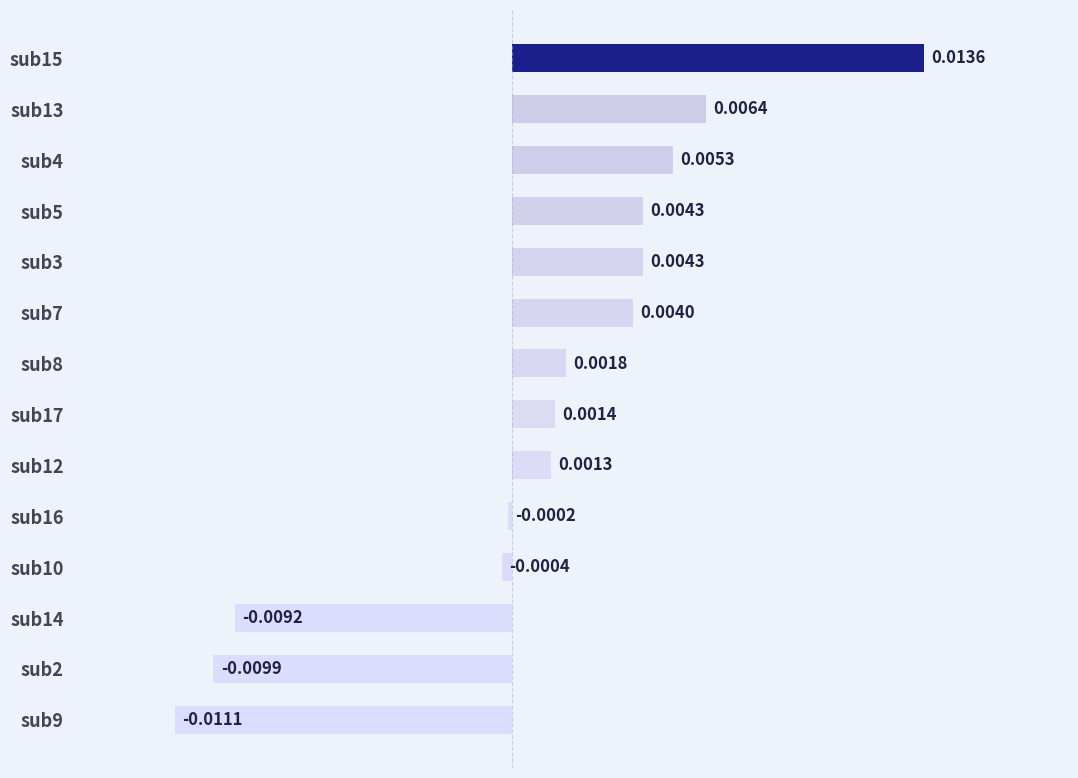

Between sub13 and sub12, which is larger?

sub13